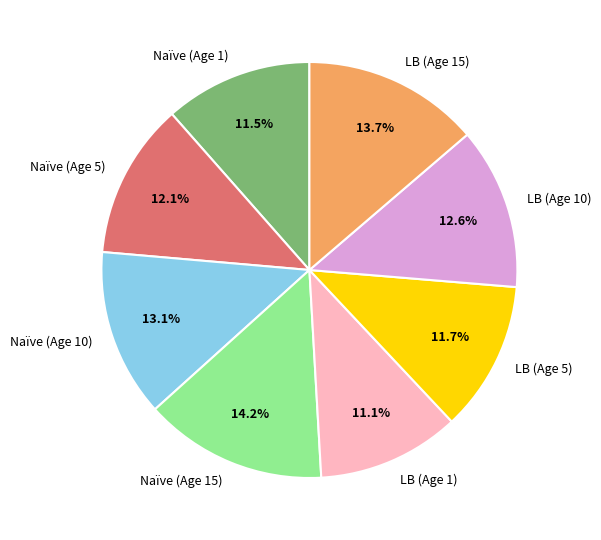

What is the total percentage of LB (Age 5) and LB (Age 10)?

24.3%